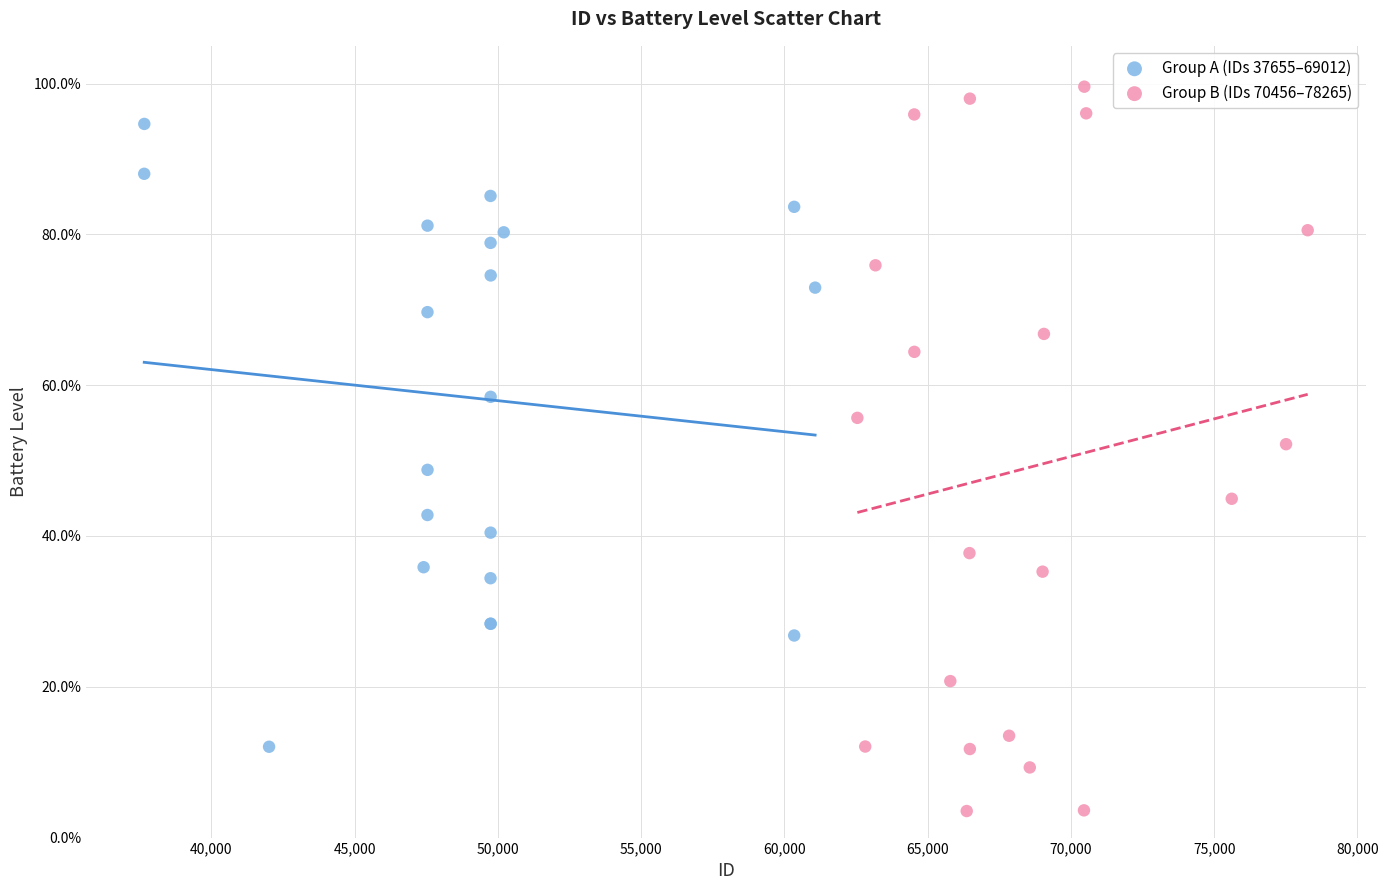

Which series contains the highest Y value?

Group B (IDs 70456–78265)